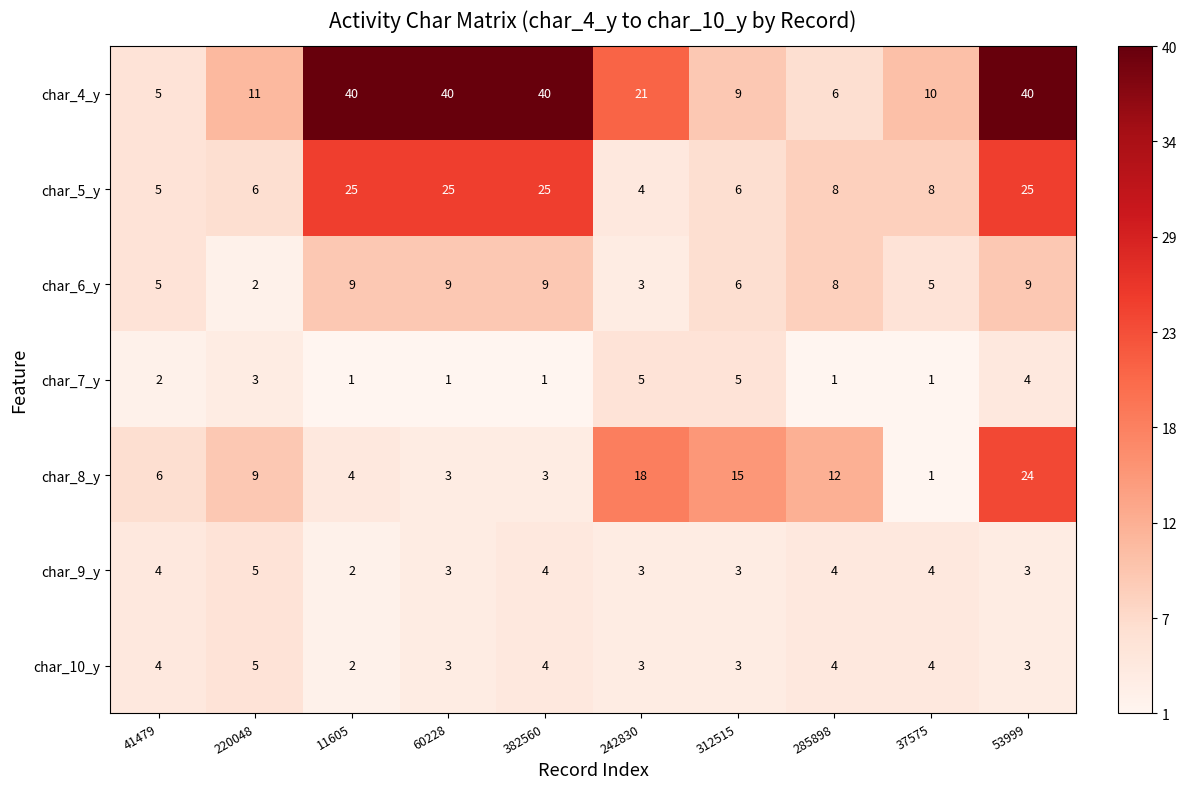

At how many categories does at least one series exceed 36?

4